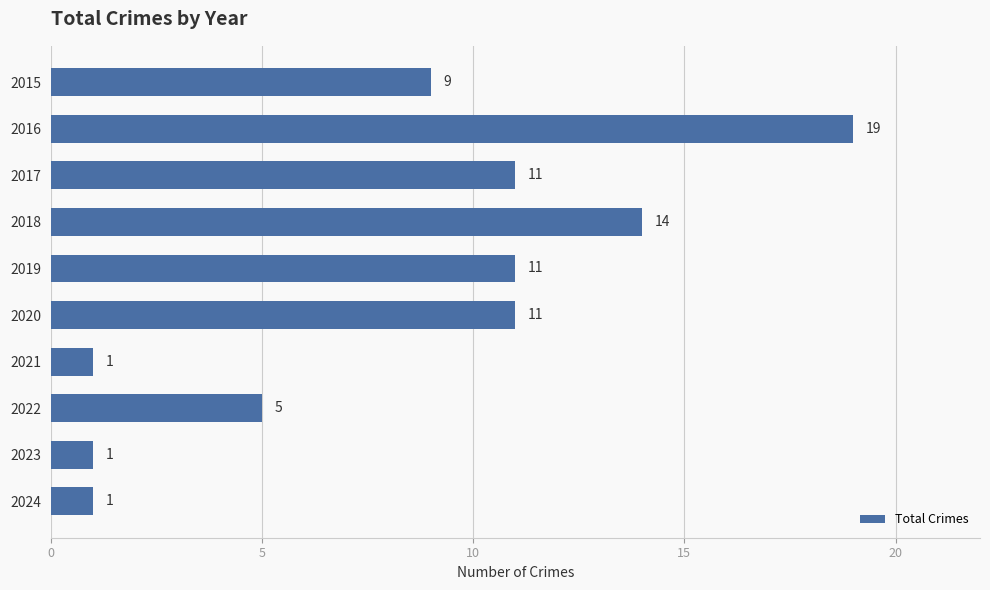

Is it true that the value at 2022 is 5?

True